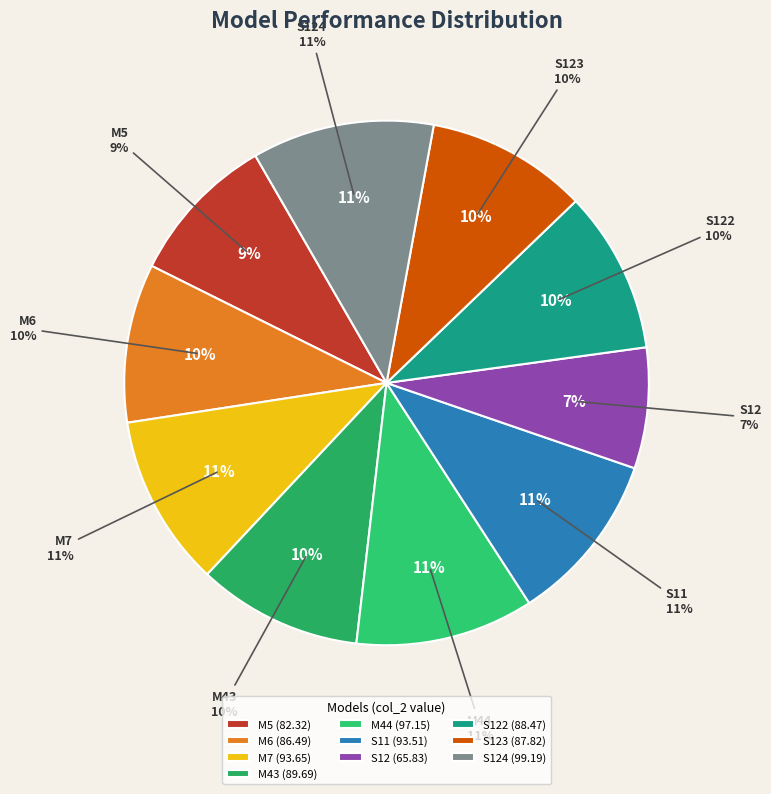

Does S12 represent more than half of the total?

No